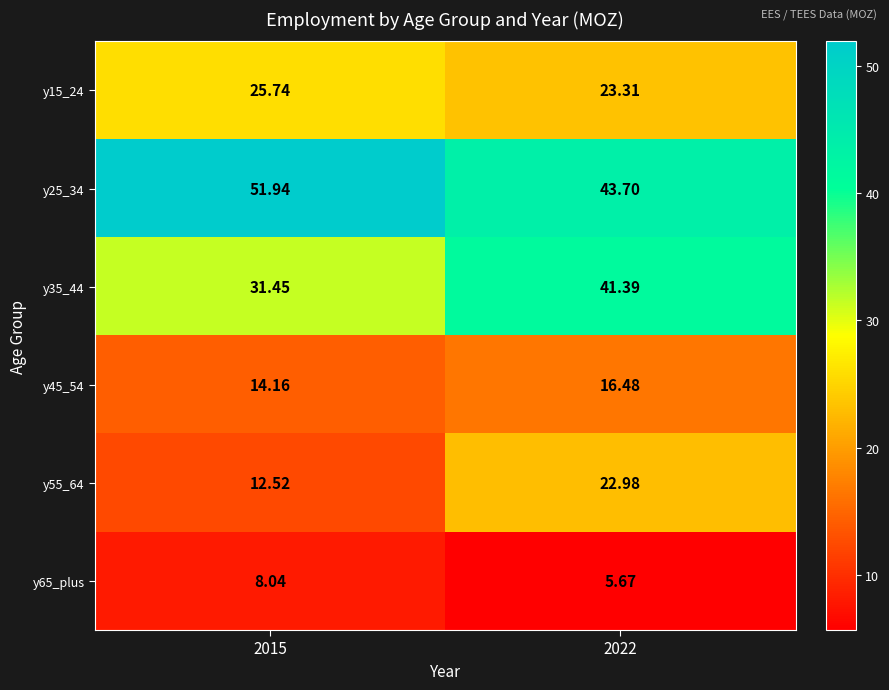

How many series are shown in this chart?

6